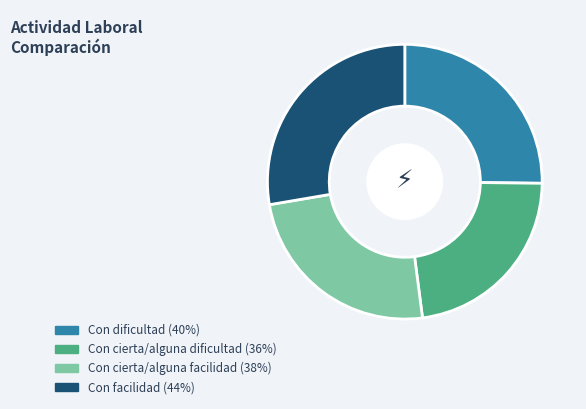

True or false: Con dificultad accounts for 25% of the total.

True